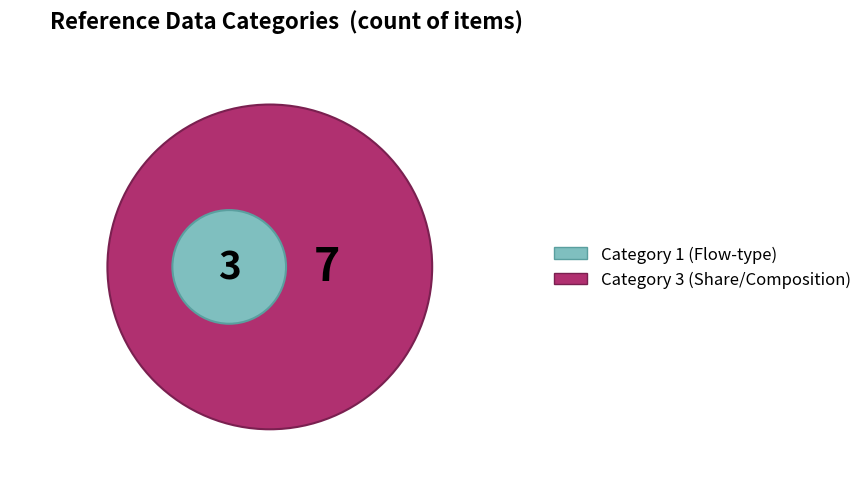

Which category has the biggest portion of the pie?

3